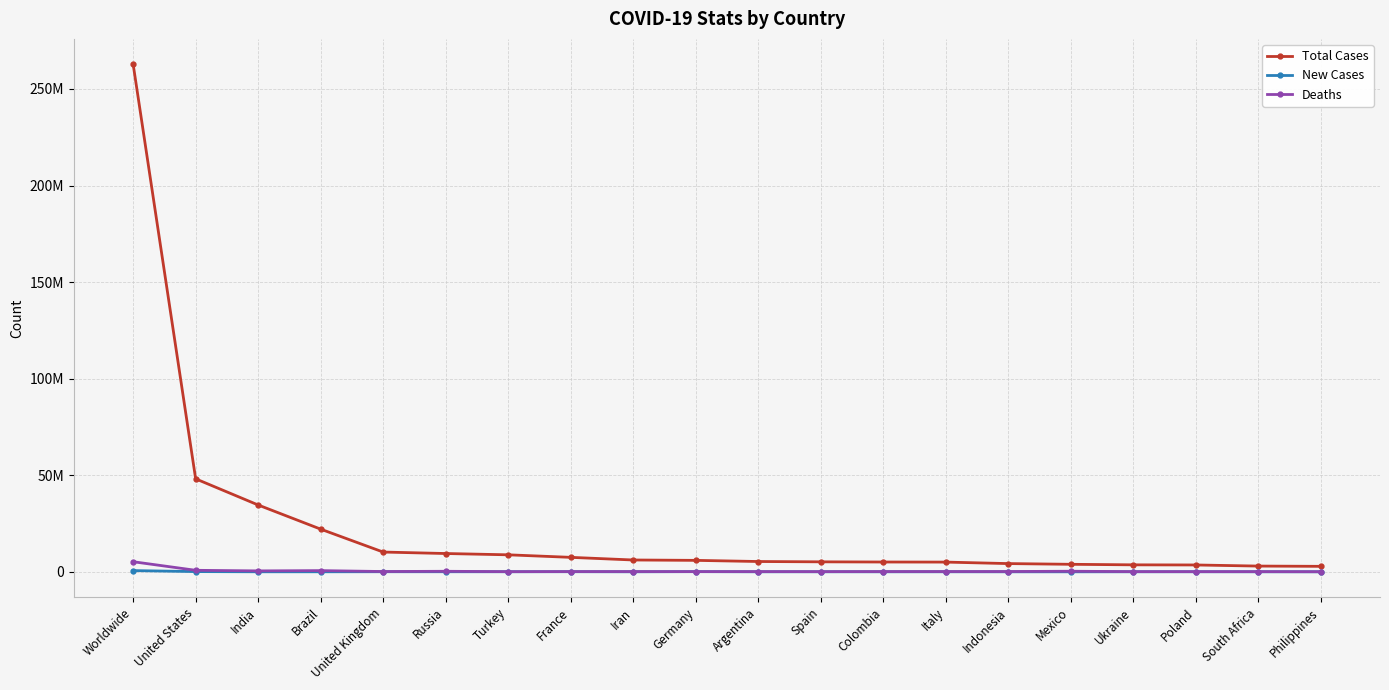

What is the sum of all Total Cases values?

457346207